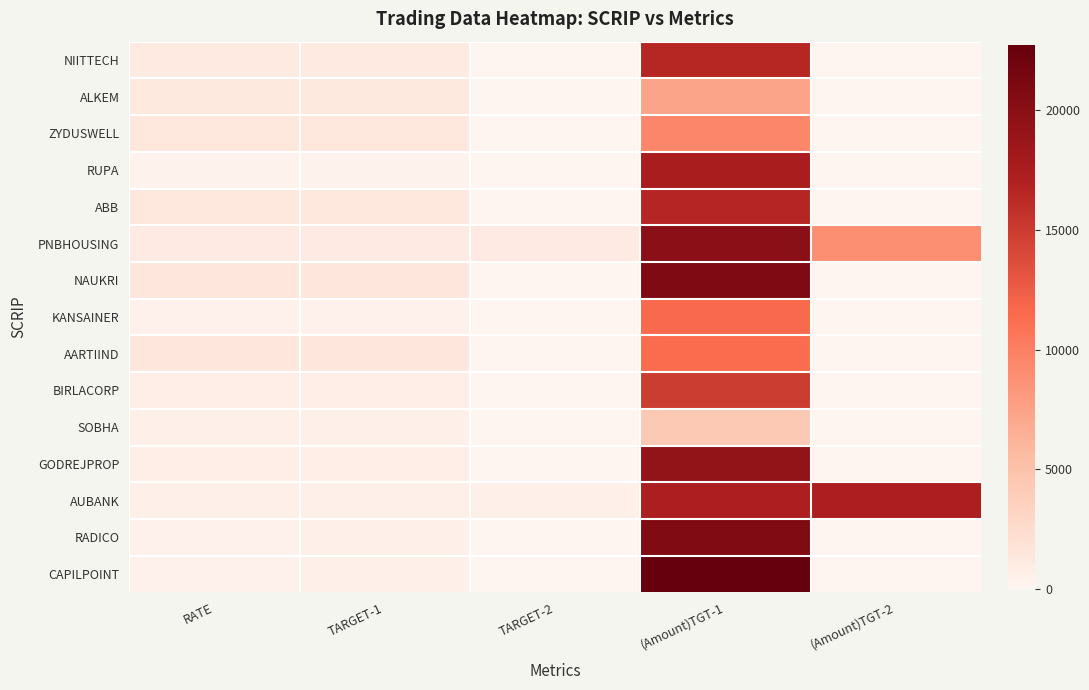

Count the number of categories in the chart.

5